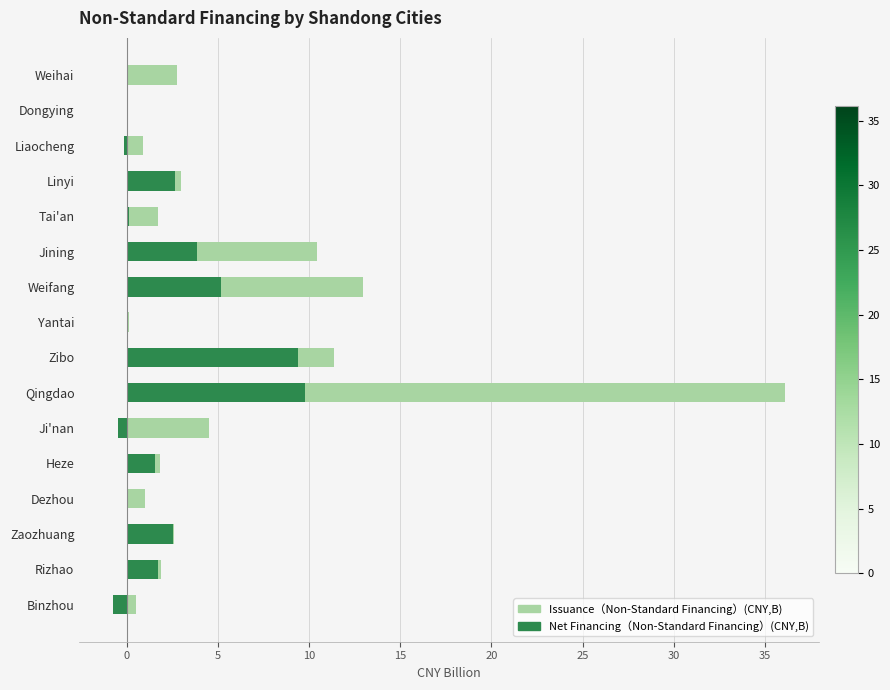

List the series in order of their peak value, lowest first.

Net Financing（Non-Standard Financing）(CNY,B), Issuance（Non-Standard Financing）(CNY,B)